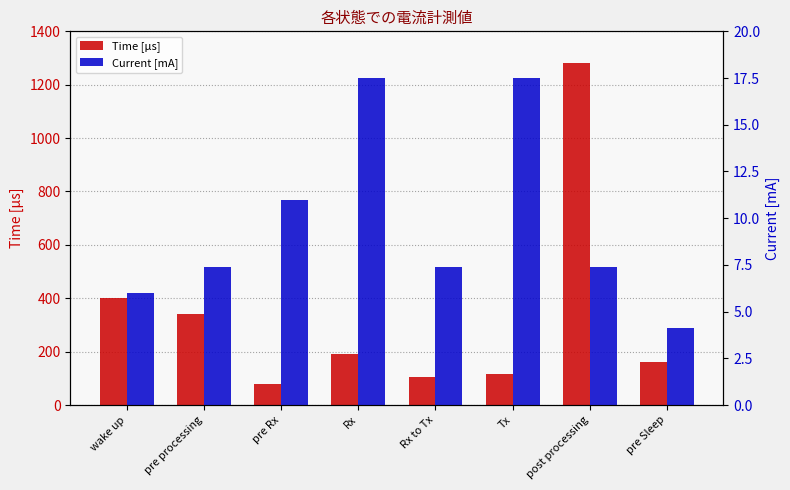

What is the total value across all series at Rx to Tx?

112.4